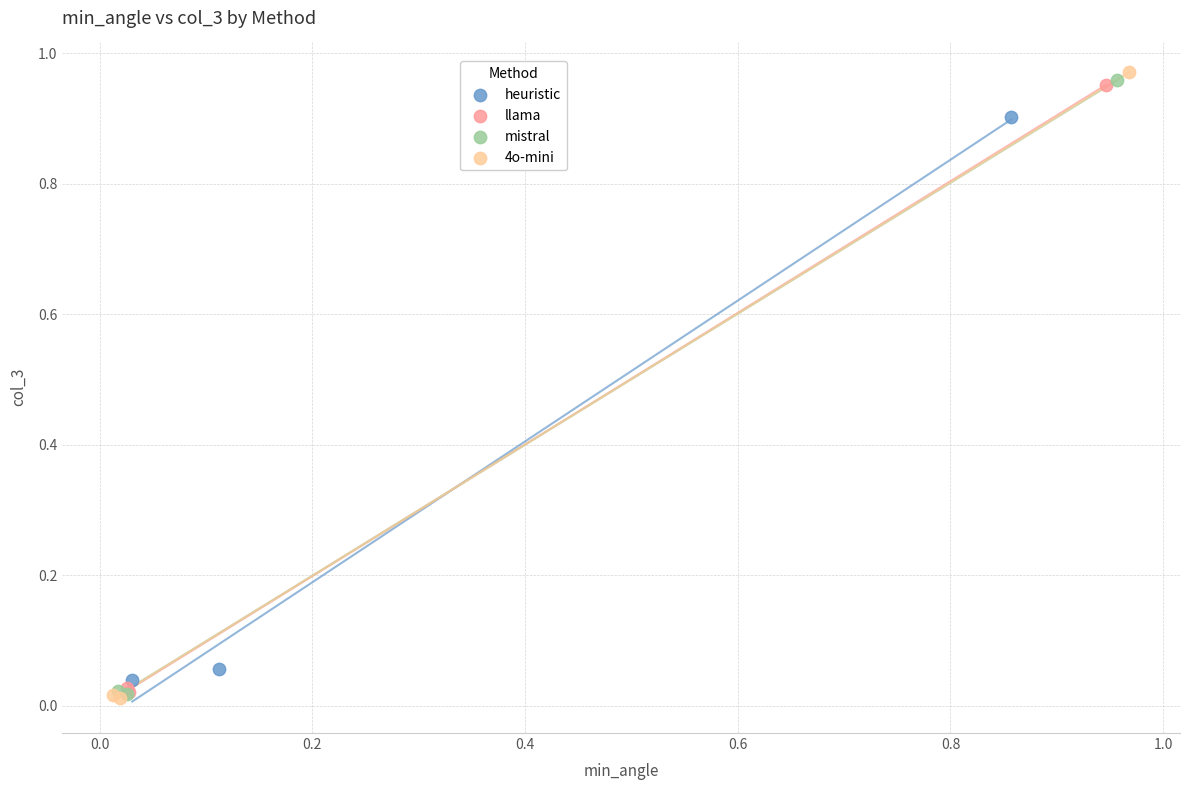

Which series has the largest Y range (max minus min)?

4o-mini